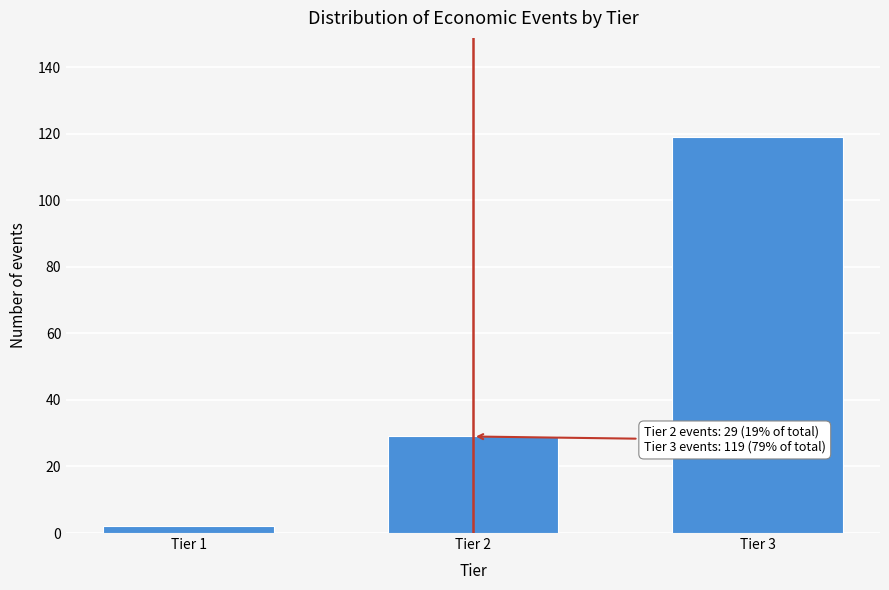

Reading left to right, what are all the values shown in this chart?

2	29	119